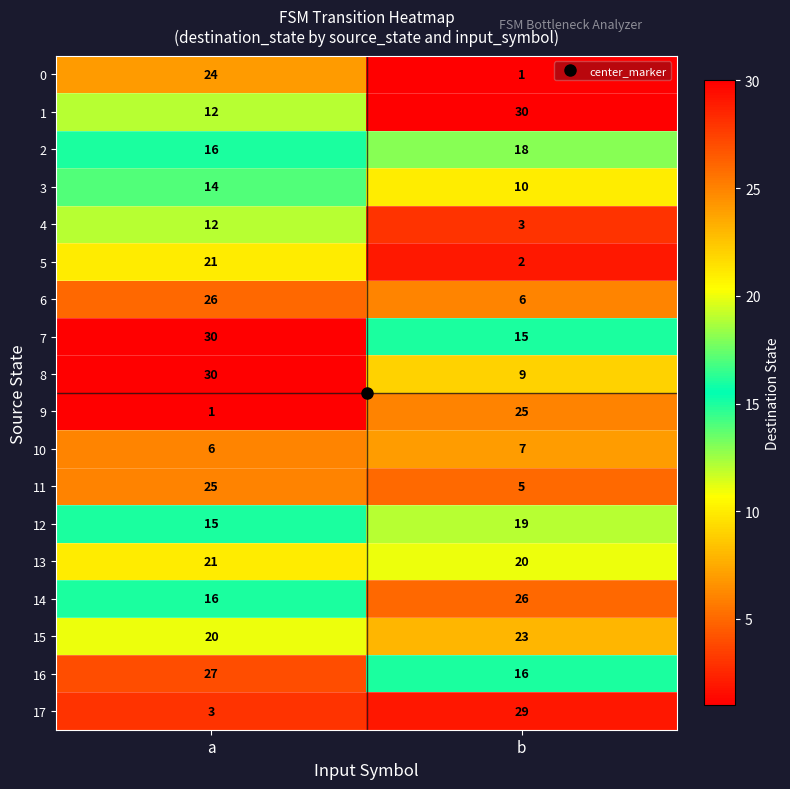

At b, list the series in order from smallest to largest.

0, 5, 4, 11, 6, 10, 8, 3, 7, 16, 2, 12, 13, 15, 9, 14, 17, 1